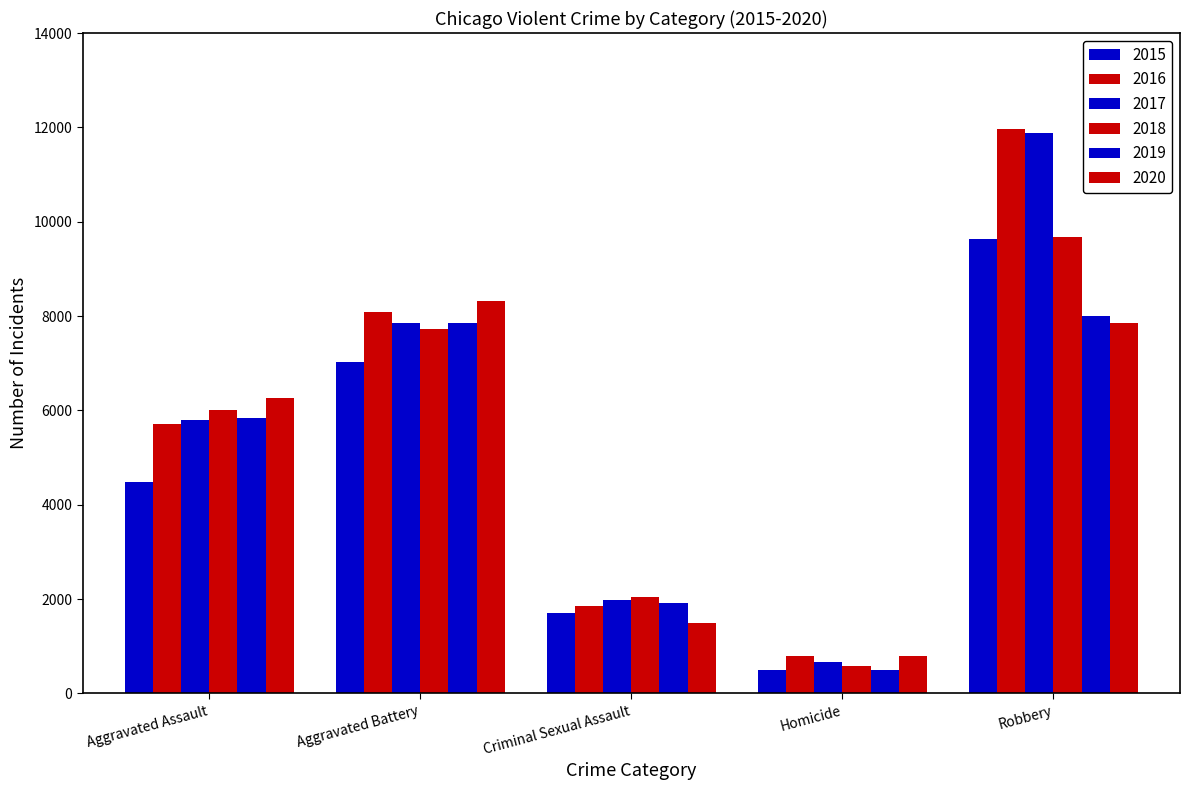

What is the label of the 2nd bar from the left?

Aggravated Battery